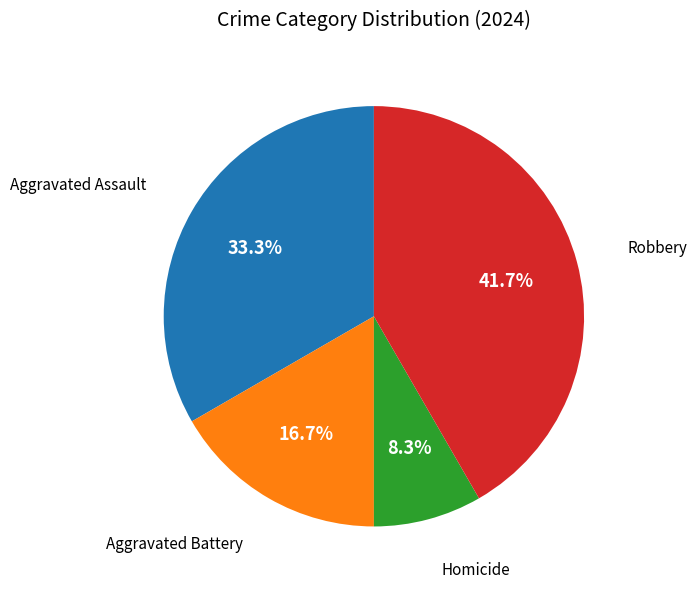

To the nearest percent, what is the average slice percentage?

25%